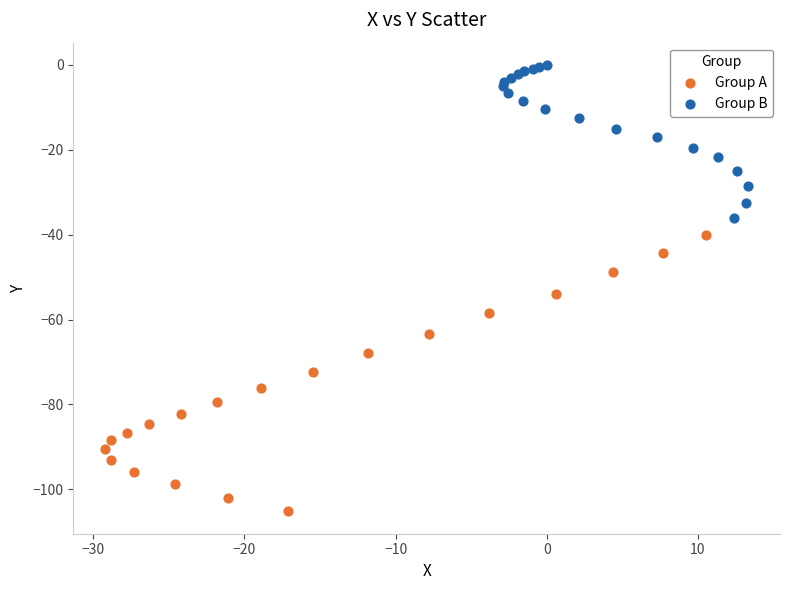

Which series has the widest spread of Y values?

Group A